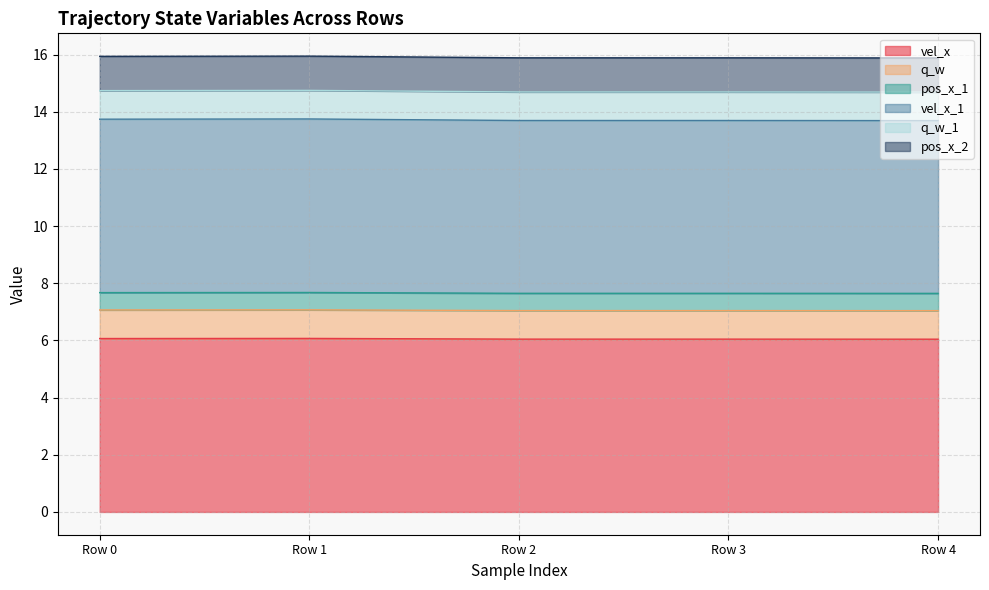

True or false: vel_x and vel_x_1 intersect in this chart.

False